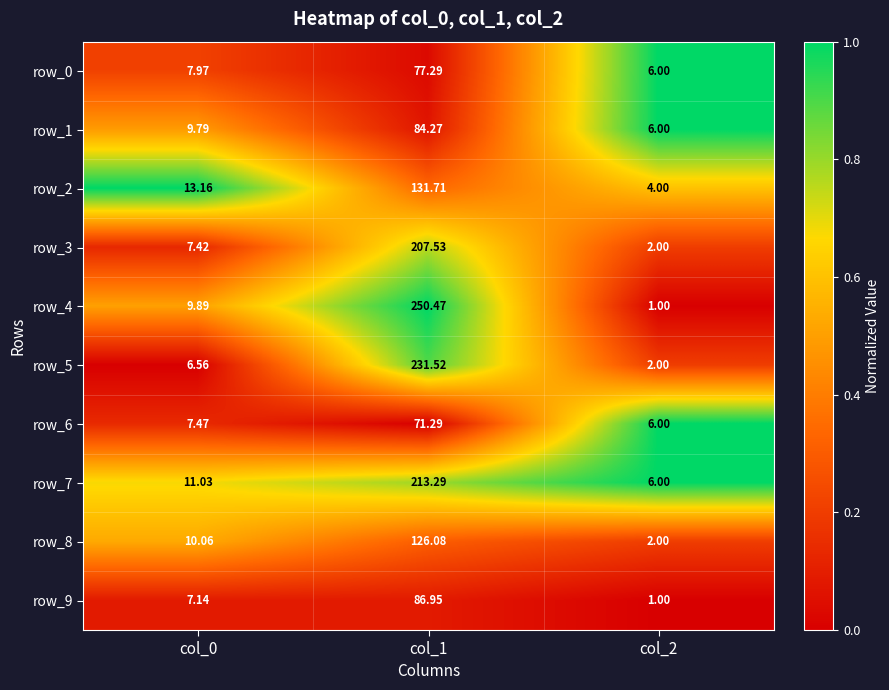

Is the value of row_2 at col_1 greater than the value of row_0 at col_1?

Yes